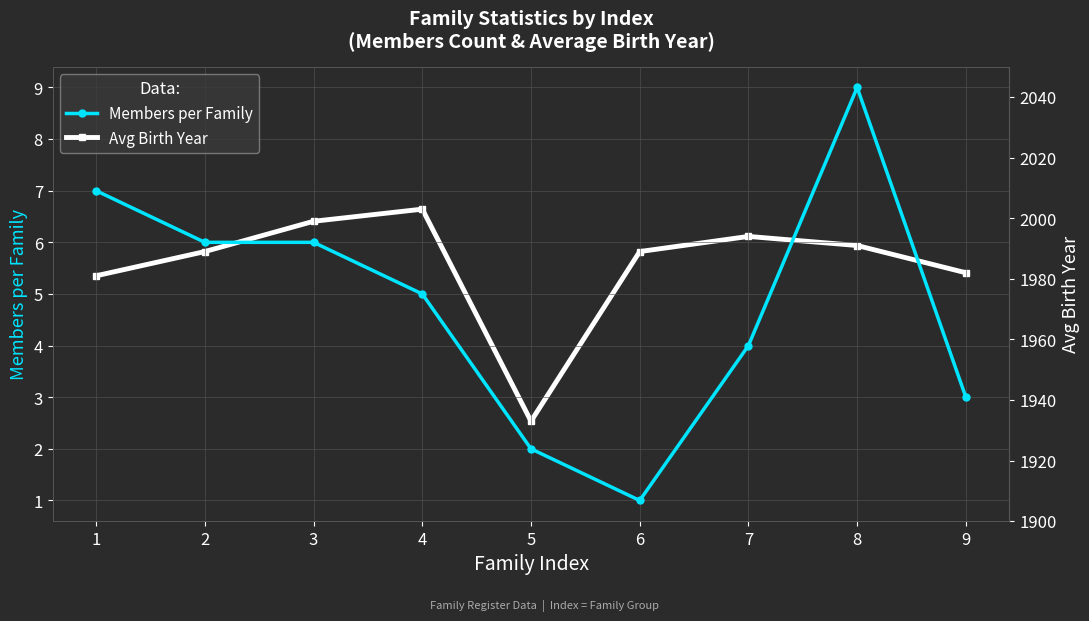

At how many categories does at least one series exceed 960?

9